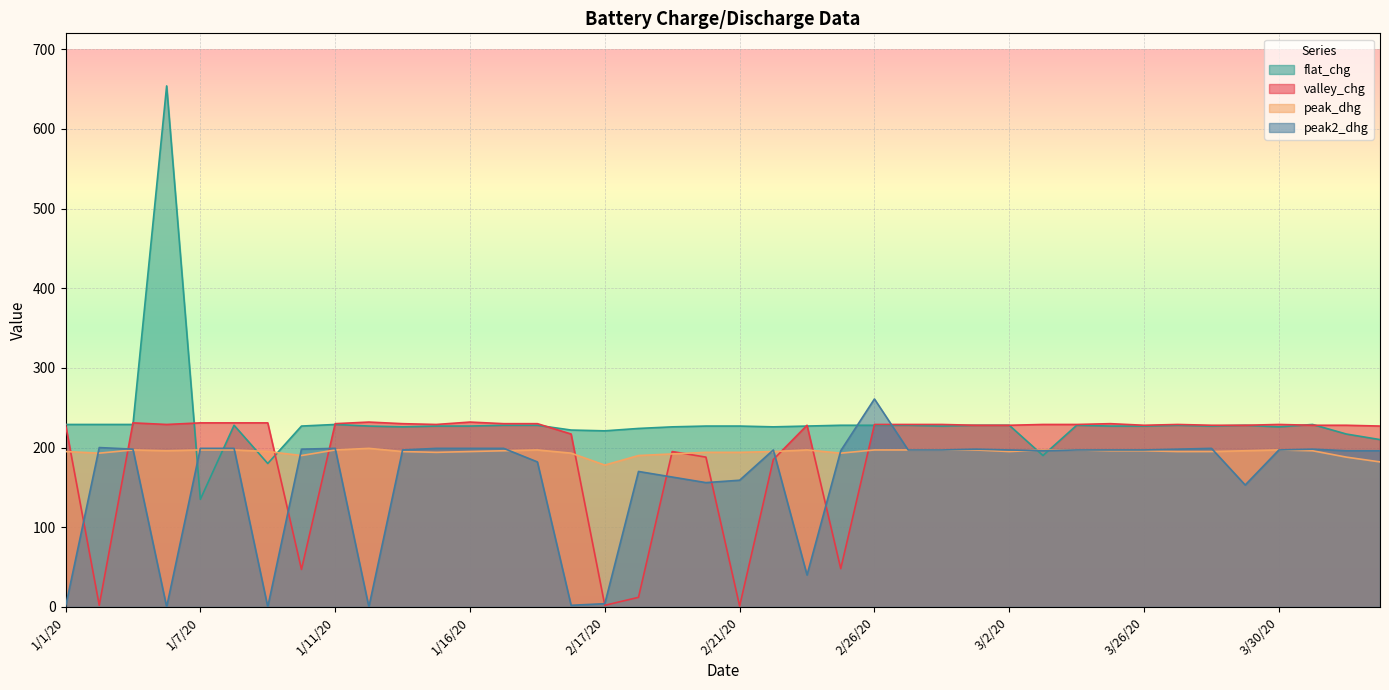

What is the maximum value shown in the chart?

654